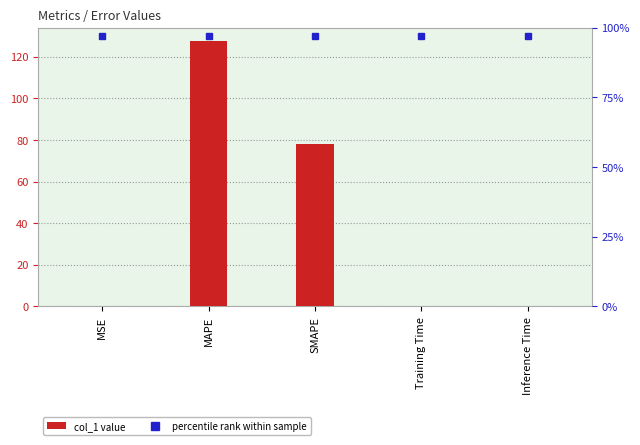

List the labels in order of value, smallest first.

Training Time, Inference Time, MSE, SMAPE, MAPE